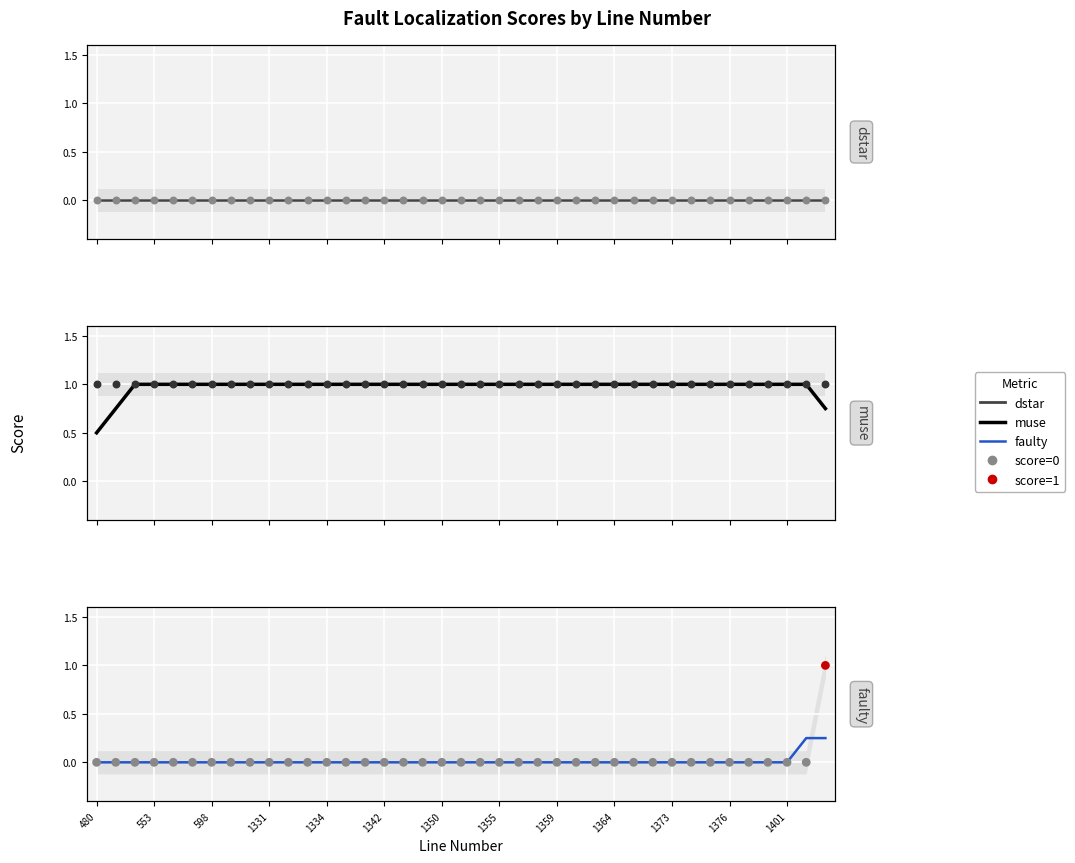

Is the value of faulty (smooth) at 38 greater than the value of muse at 1342?

No